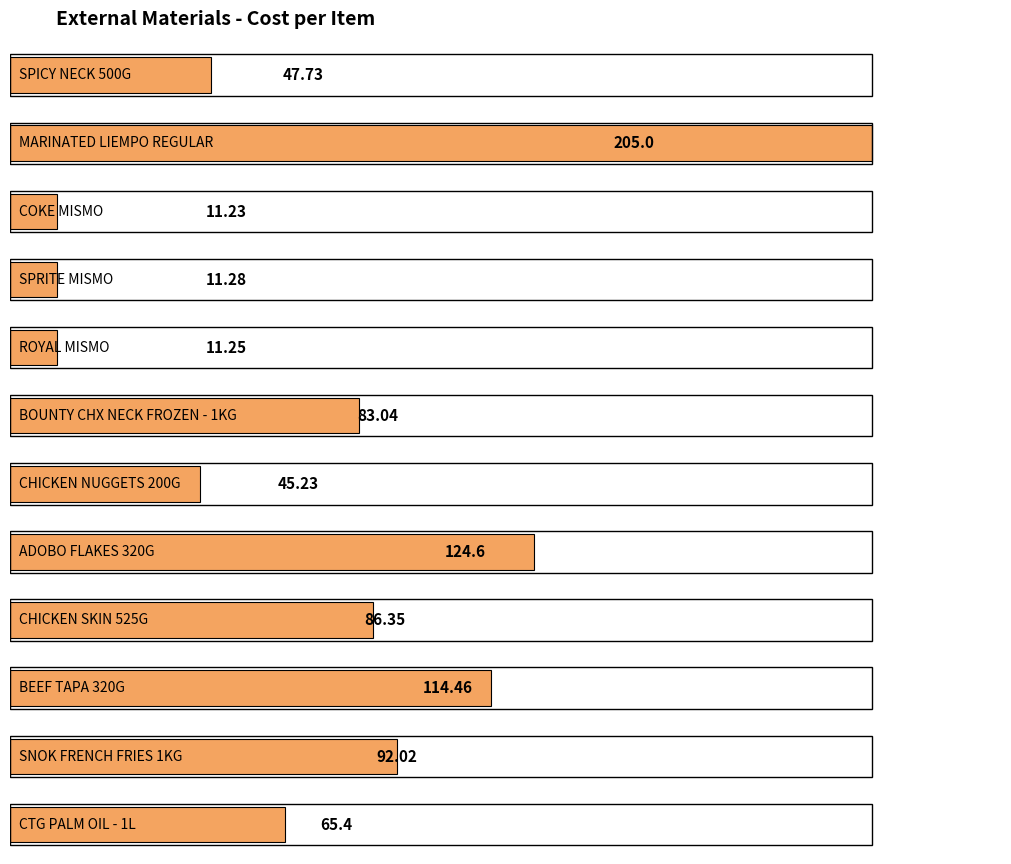

What is the minimum value shown in the chart?

11.2